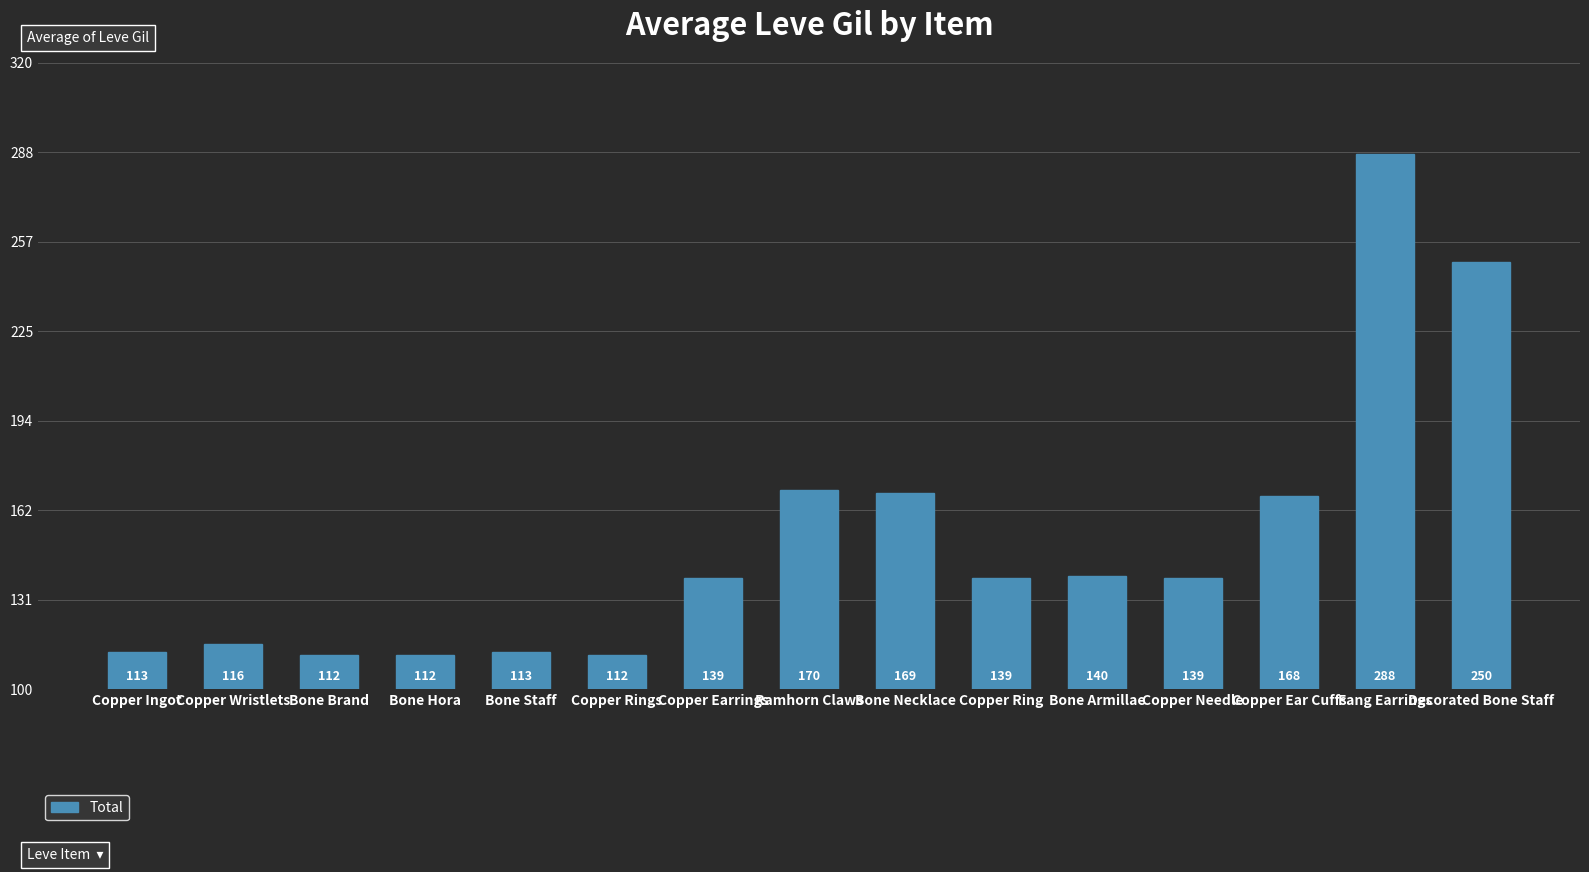

What position from the right is Bone Hora?

12